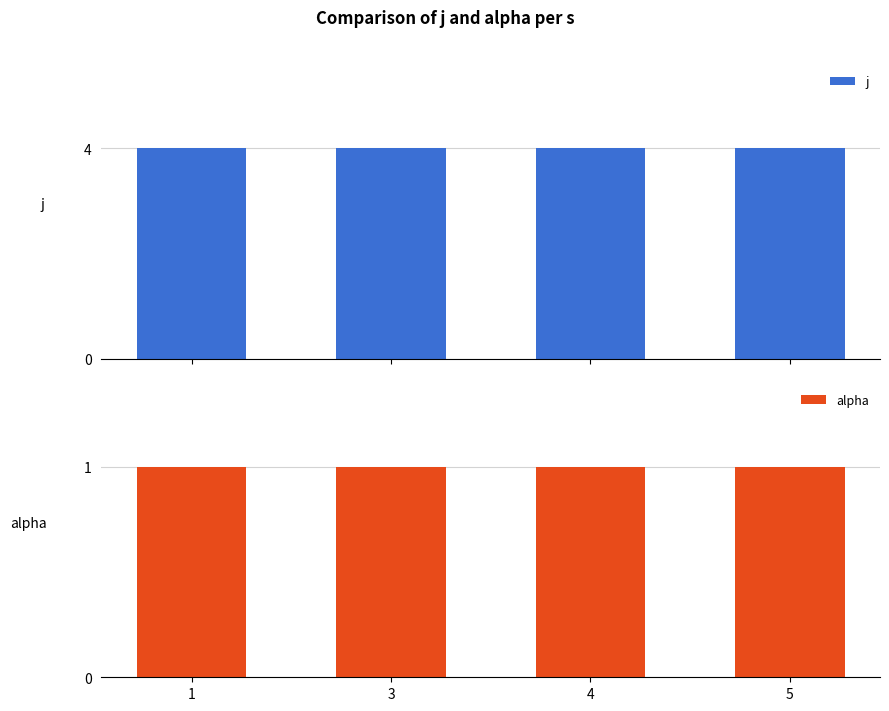

How many groups of bars are there?

4